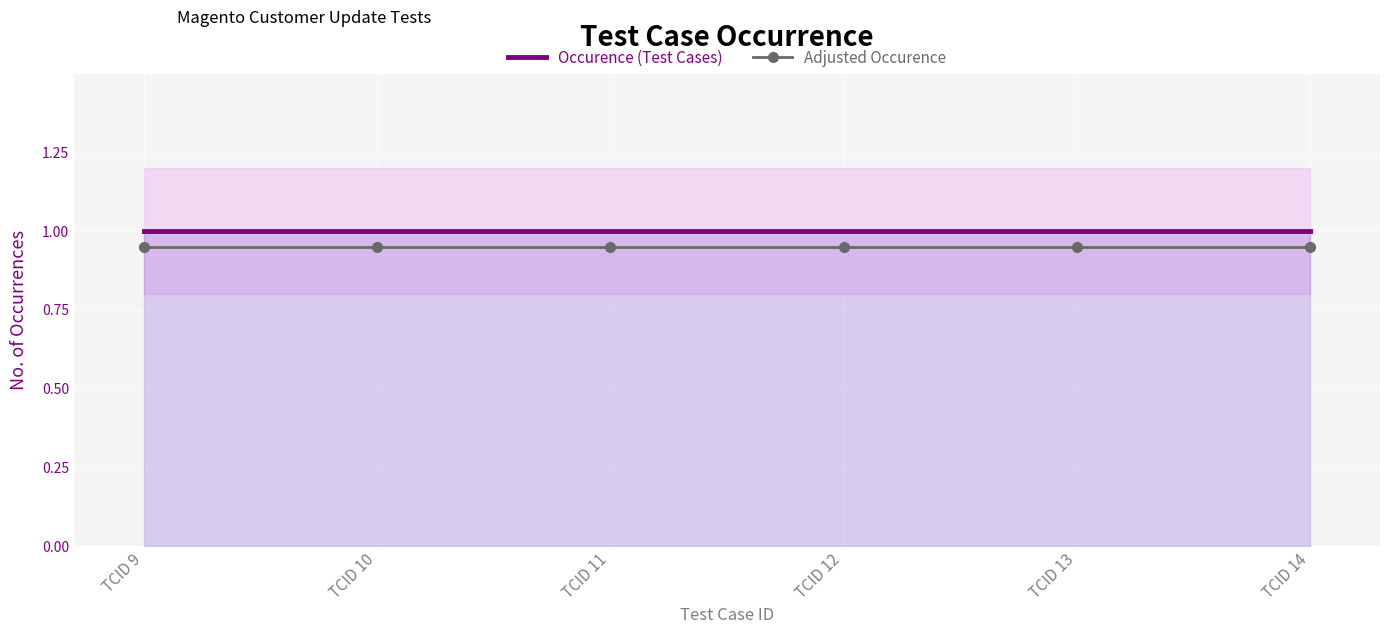

What are all the series names shown in the legend?

Occurence (Test Cases), Adjusted Occurence